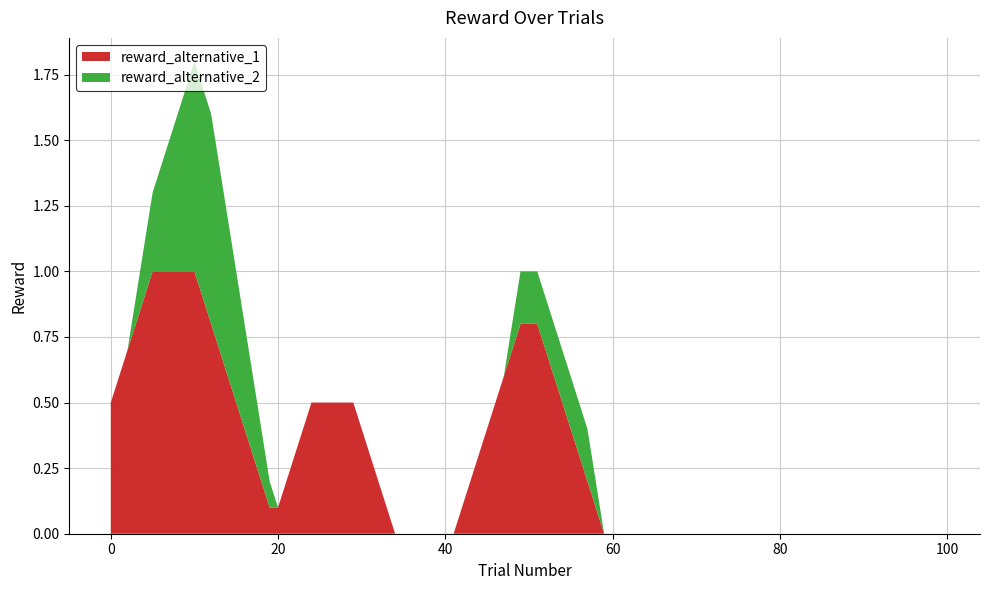

What is the maximum value for reward_alternative_1?

1.0